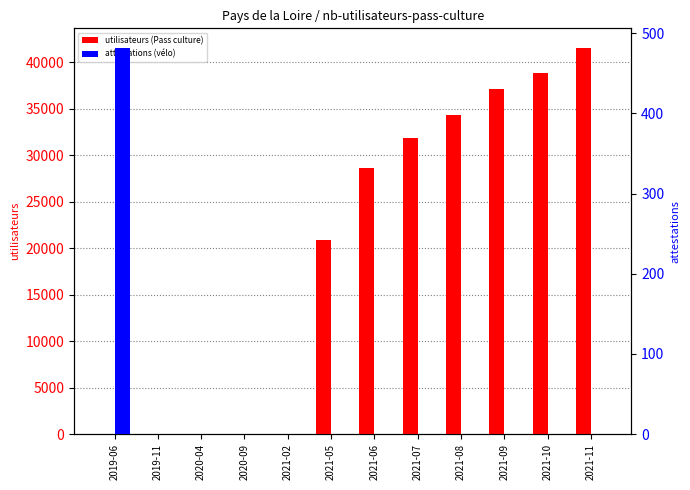

The value of Nombre attestations savoir rouler velo at 2019-11 is 240. True or false?

False